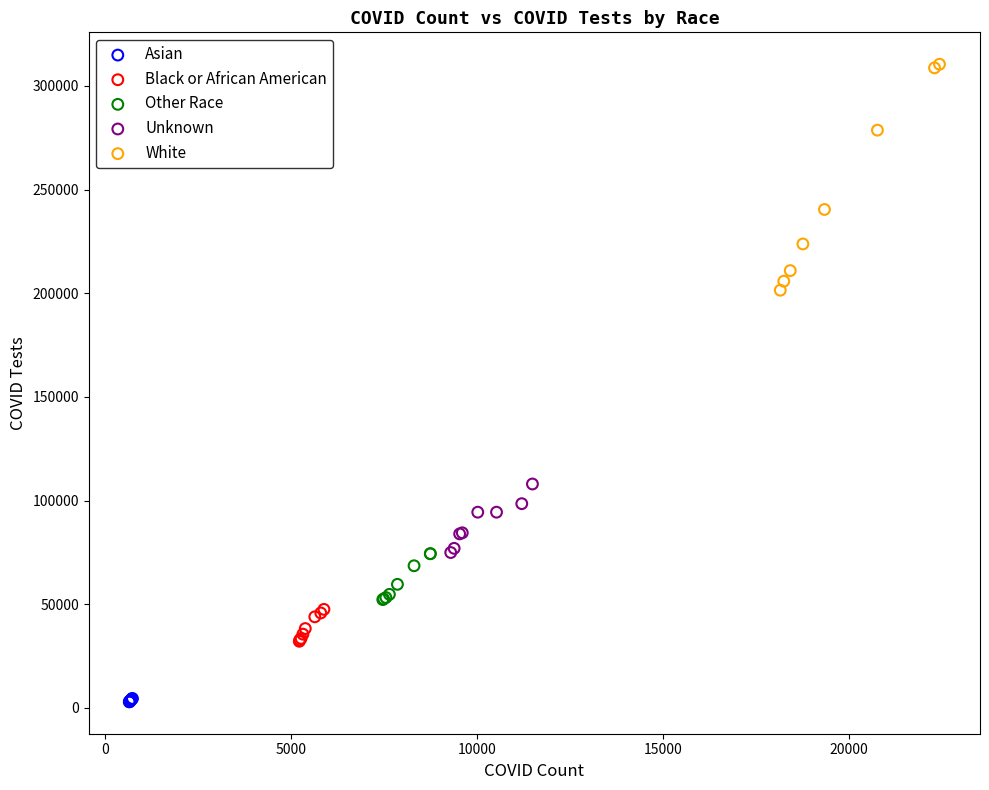

Which series contains the highest Y value?

White